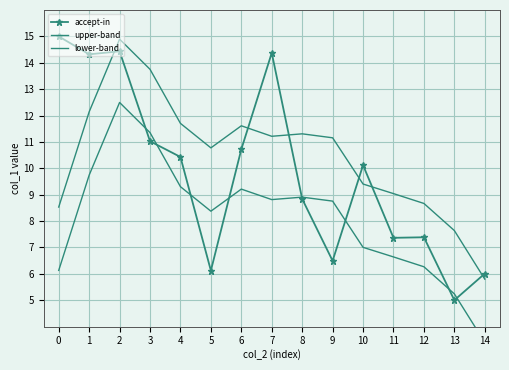

True or false: accept-in has a value of 10.7 at 6.

True